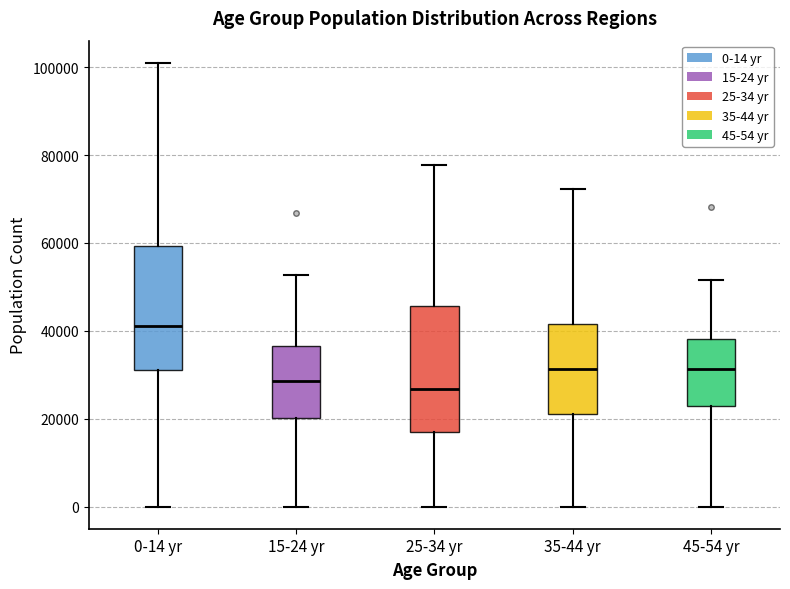

Reading left to right, read every box against the y-axis: the position of its median line, the range the box covers, and the ends of its whiskers. The values are not printed on the chart, so give them approximately, as read against the axis.

0-14 yr: median 42000, box 32000 to 60000, whiskers 0 to 102000
15-24 yr: median 28000, box 20000 to 36000, whiskers 0 to 52000
25-34 yr: median 26000, box 18000 to 46000, whiskers 0 to 78000
35-44 yr: median 32000, box 20000 to 42000, whiskers 0 to 72000
45-54 yr: median 32000, box 22000 to 38000, whiskers 0 to 52000